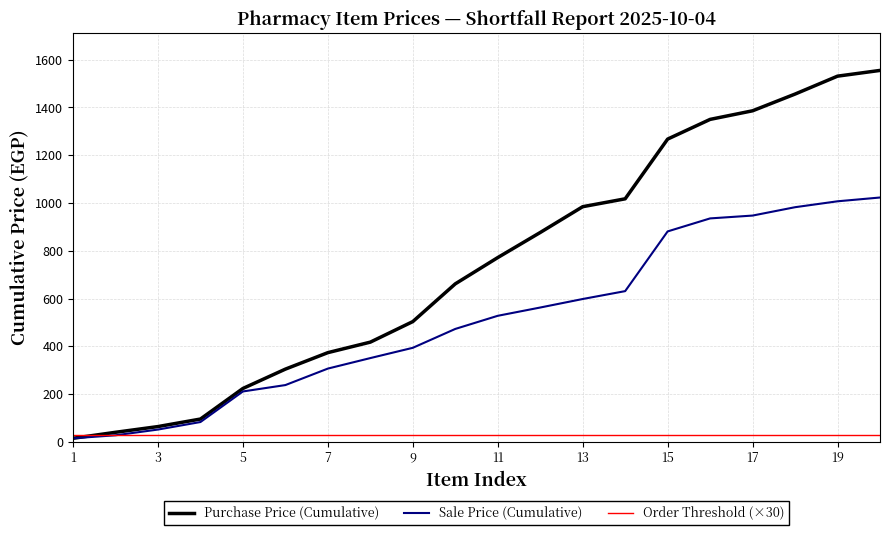

What is the difference between the second highest and second lowest values in the Purchase Price (Cumulative) series?

1491.0